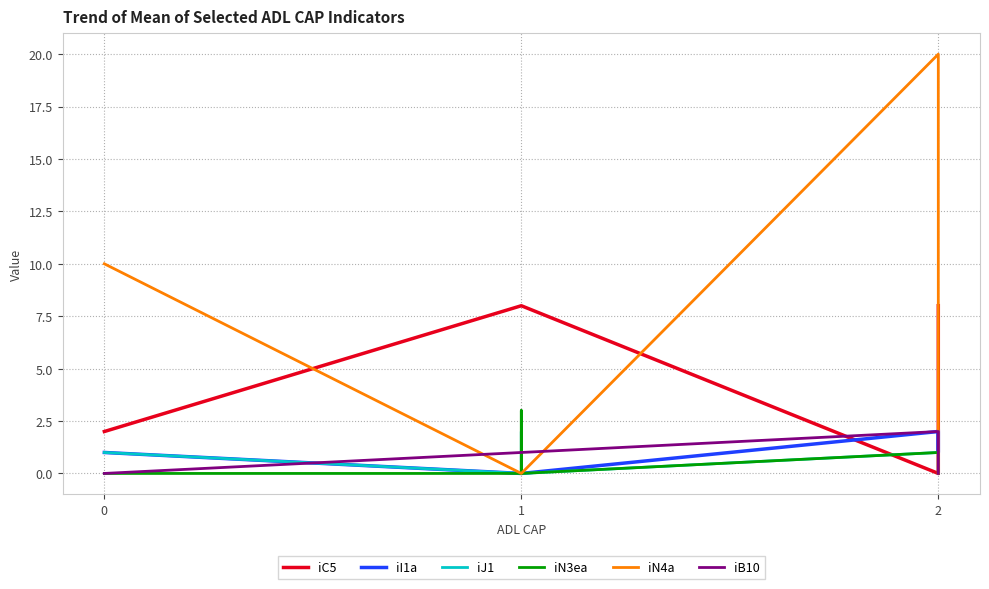

What is the approximate value of iC5 at 1?

8